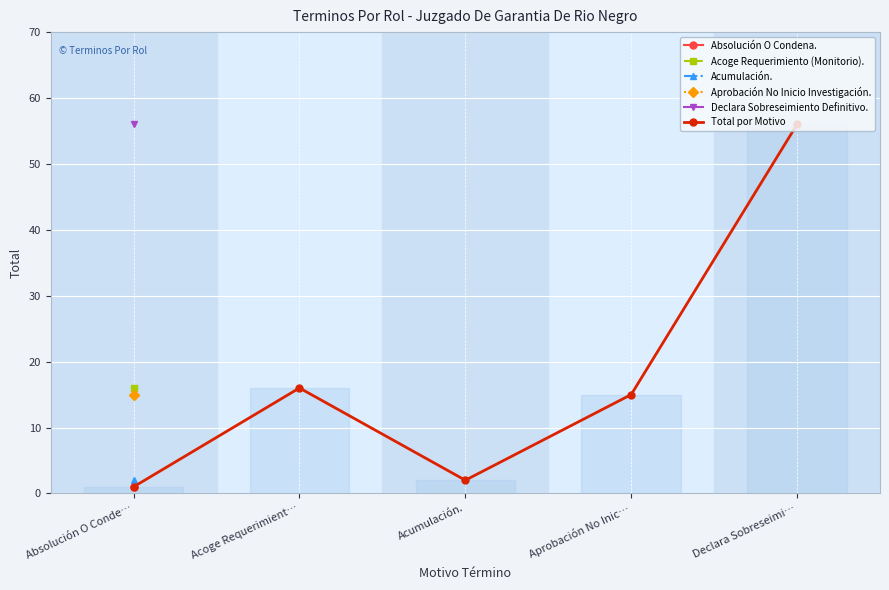

Which label corresponds to the smallest value in the chart?

Absolución O Conde…